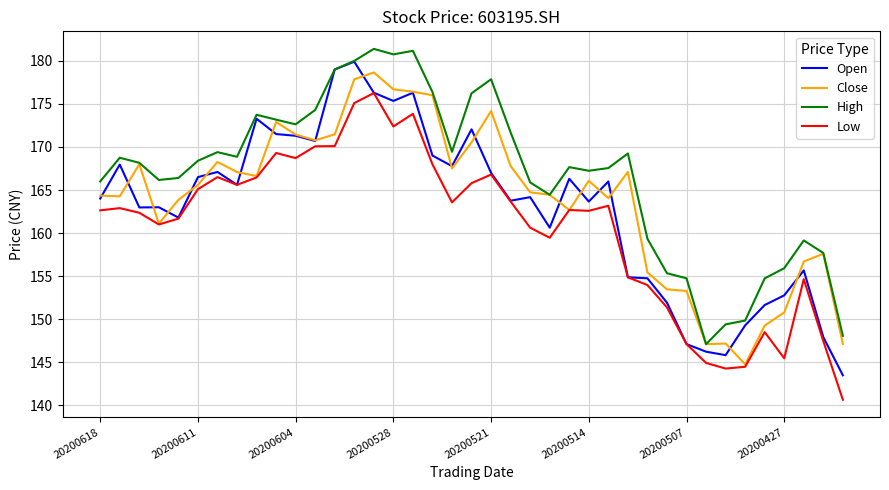

What is the minimum value shown in the chart?

140.6